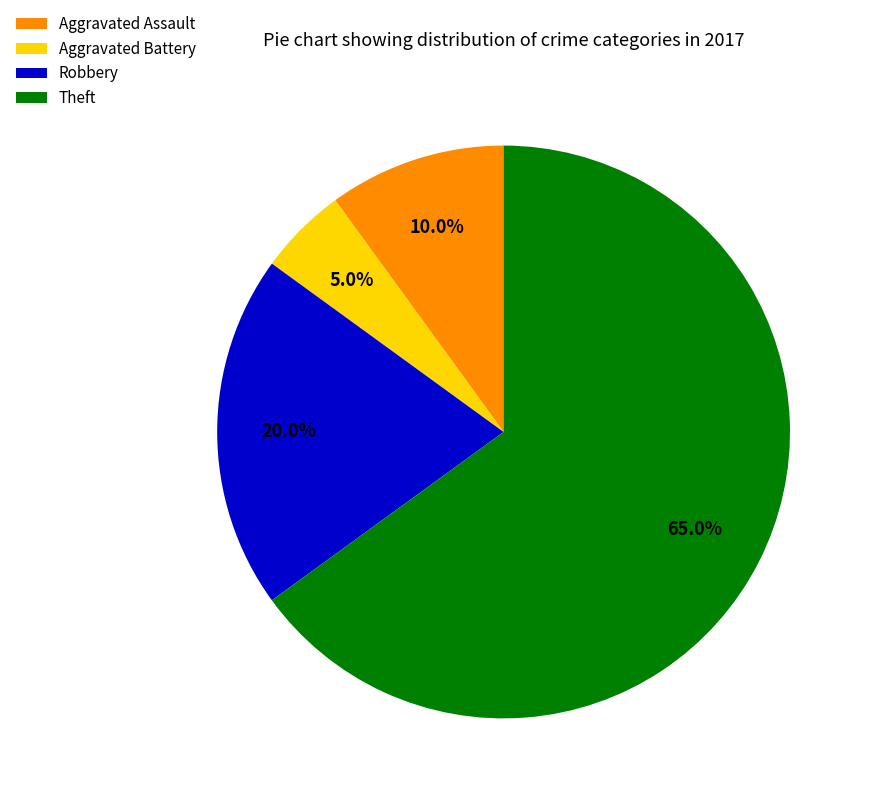

What portion of the pie excludes Robbery?

80.0%